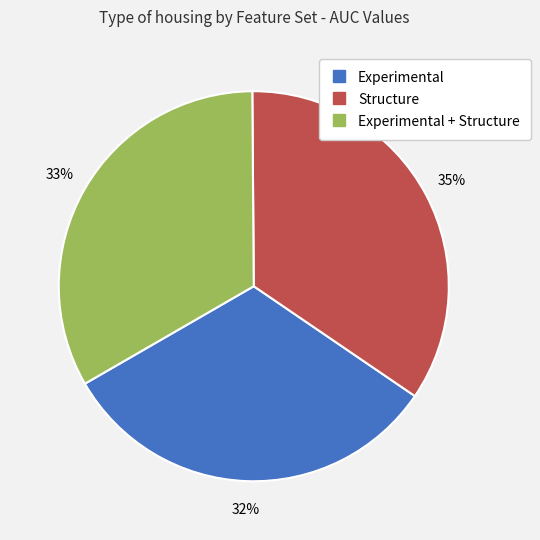

Does any single category account for the majority?

No